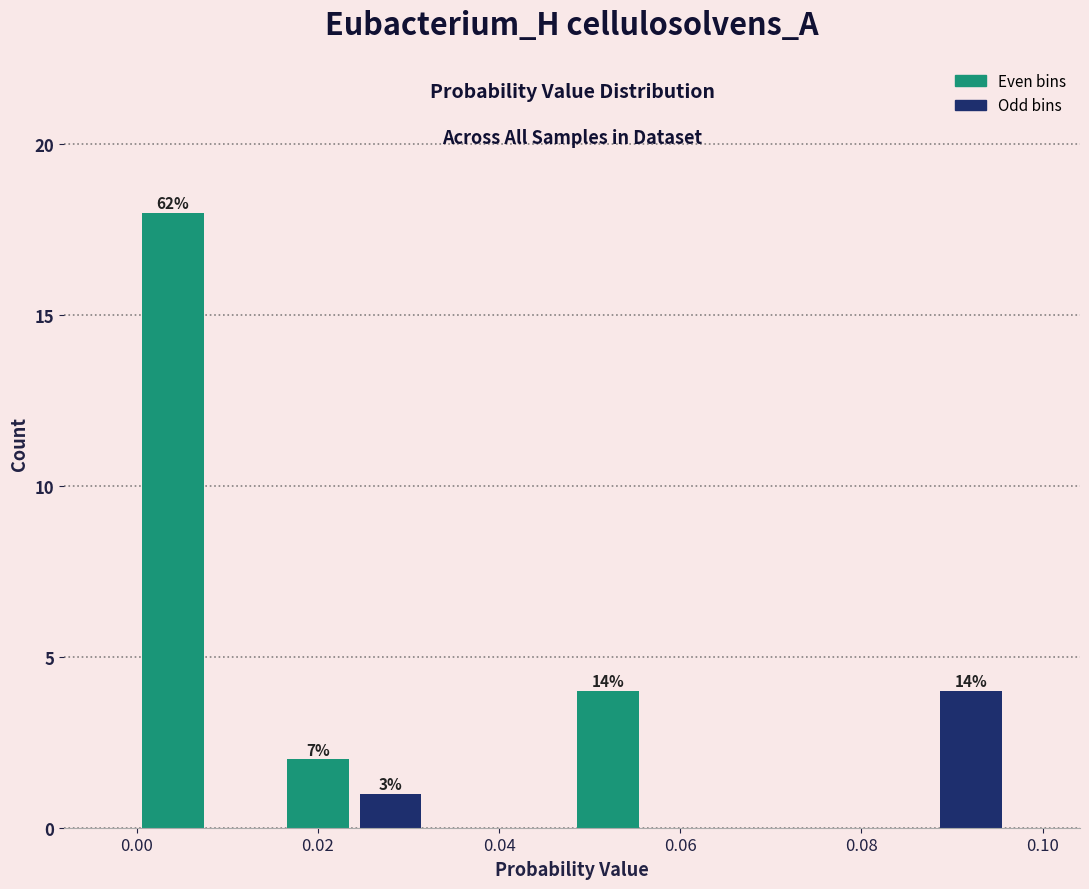

Over which range of the x-axis is the bar tallest?

0.000 to 0.008